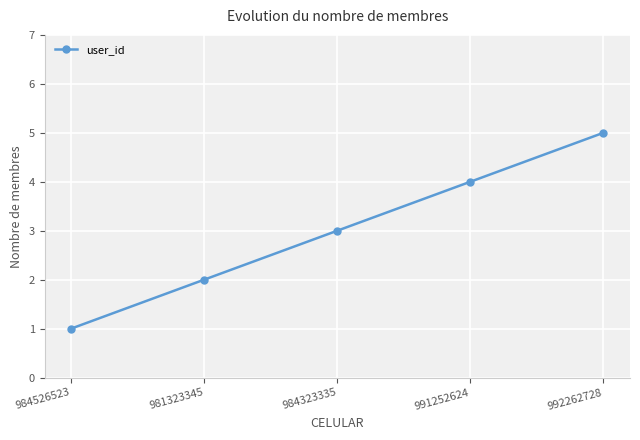

Rank the categories by value from highest to lowest.

992262728, 991252624, 984323335, 981323345, 984526523